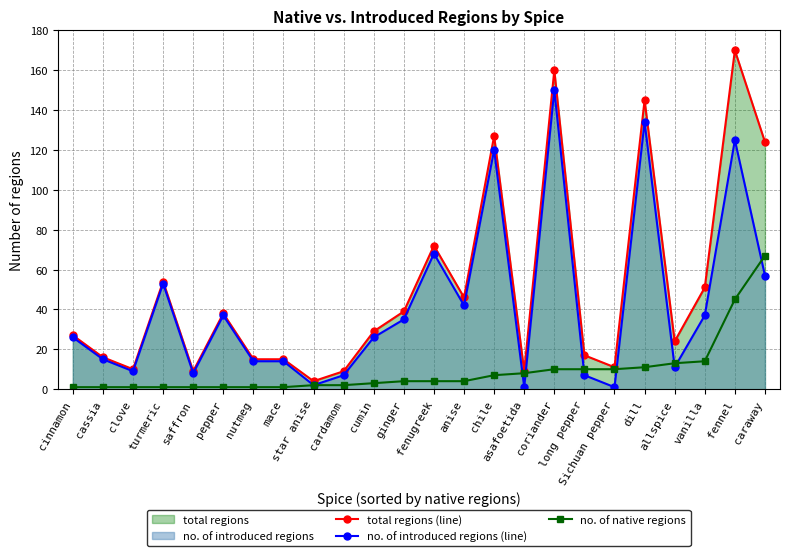

Reading left to right, what are all the values shown in this chart?

total regions (line): cinnamon=27	cassia=16	clove=10	turmeric=54	saffron=9	pepper=38	nutmeg=15	mace=15	star anise=4	cardamom=9	cumin=29	ginger=39	fenugreek=72	anise=46	chile=127	asafoetida=9	coriander=160	long pepper=17	Sichuan pepper=11	dill=145	allspice=24	vanilla=51	fennel=170	caraway=124
no. of introduced regions (line): cinnamon=26	cassia=15	clove=9	turmeric=53	saffron=8	pepper=37	nutmeg=14	mace=14	star anise=2	cardamom=7	cumin=26	ginger=35	fenugreek=68	anise=42	chile=120	asafoetida=1	coriander=150	long pepper=7	Sichuan pepper=1	dill=134	allspice=11	vanilla=37	fennel=125	caraway=57
no. of native regions: cinnamon=1	cassia=1	clove=1	turmeric=1	saffron=1	pepper=1	nutmeg=1	mace=1	star anise=2	cardamom=2	cumin=3	ginger=4	fenugreek=4	anise=4	chile=7	asafoetida=8	coriander=10	long pepper=10	Sichuan pepper=10	dill=11	allspice=13	vanilla=14	fennel=45	caraway=67